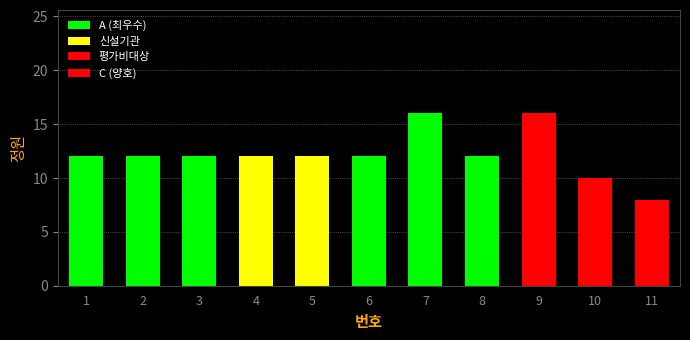

At which category is the sum across all series the highest?

9